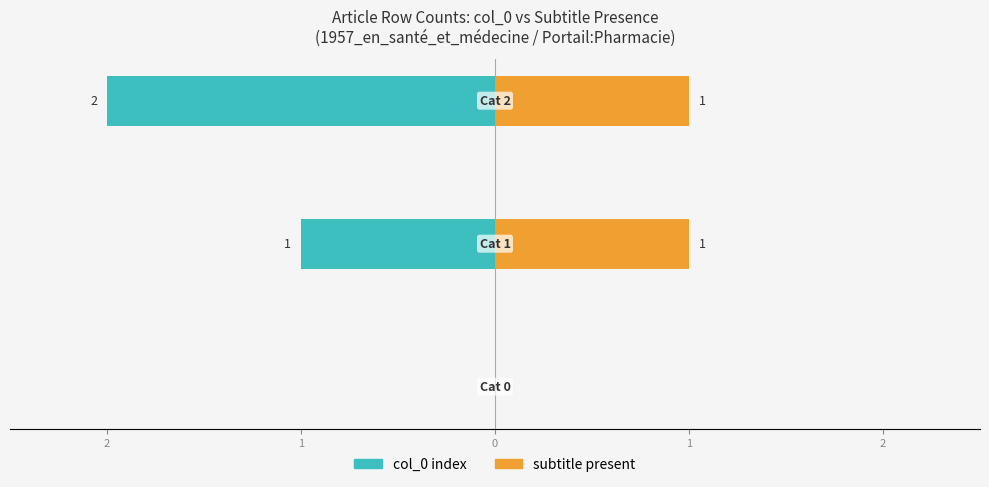

At how many categories does at least one series exceed -1?

3